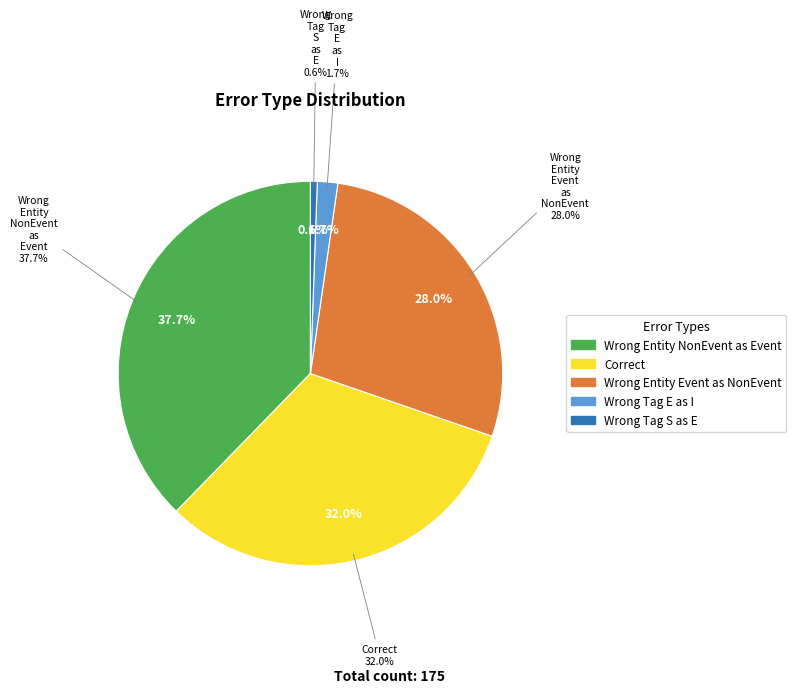

Which has a higher value, Wrong_Tag_S_as_E or Wrong_Entity_Event_as_NonEvent?

Wrong_Entity_Event_as_NonEvent